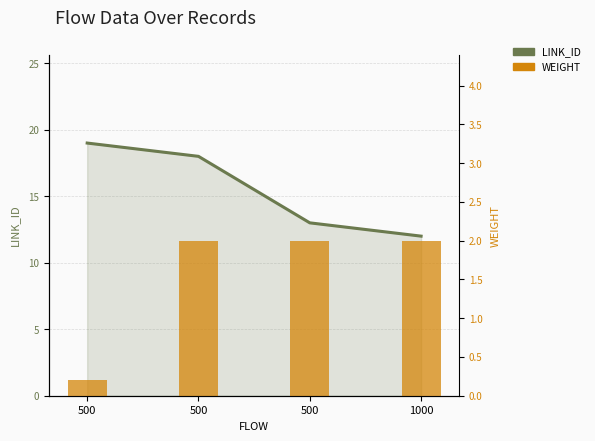

What is the total value across all series at 1000?

14.0